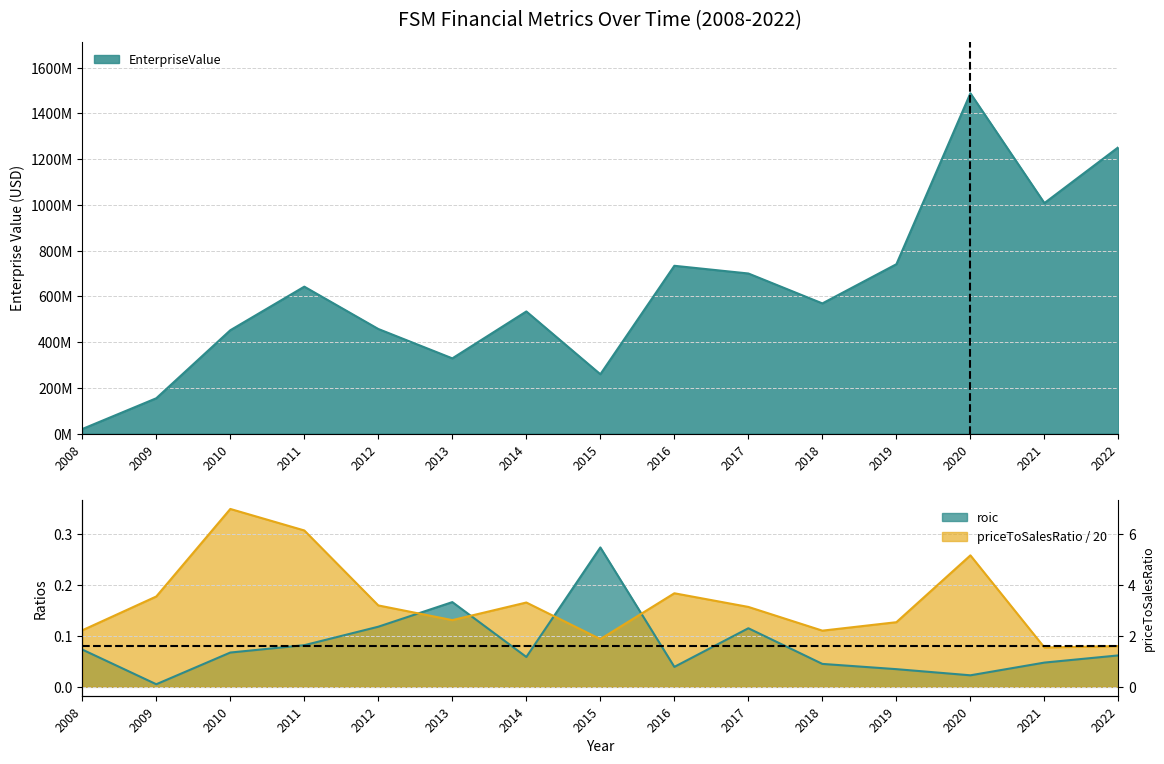

At how many categories does at least one series exceed 559550965?

8